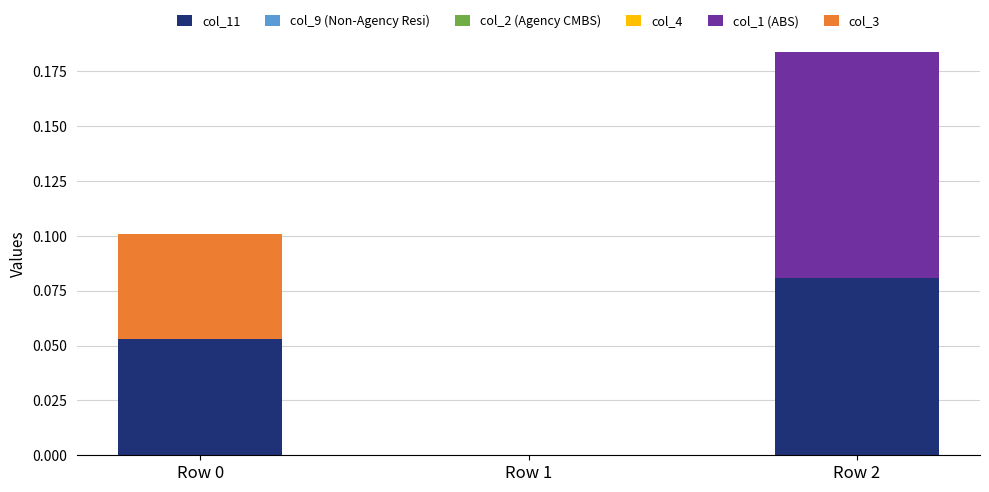

At which category is the sum across all series the highest?

Row 2